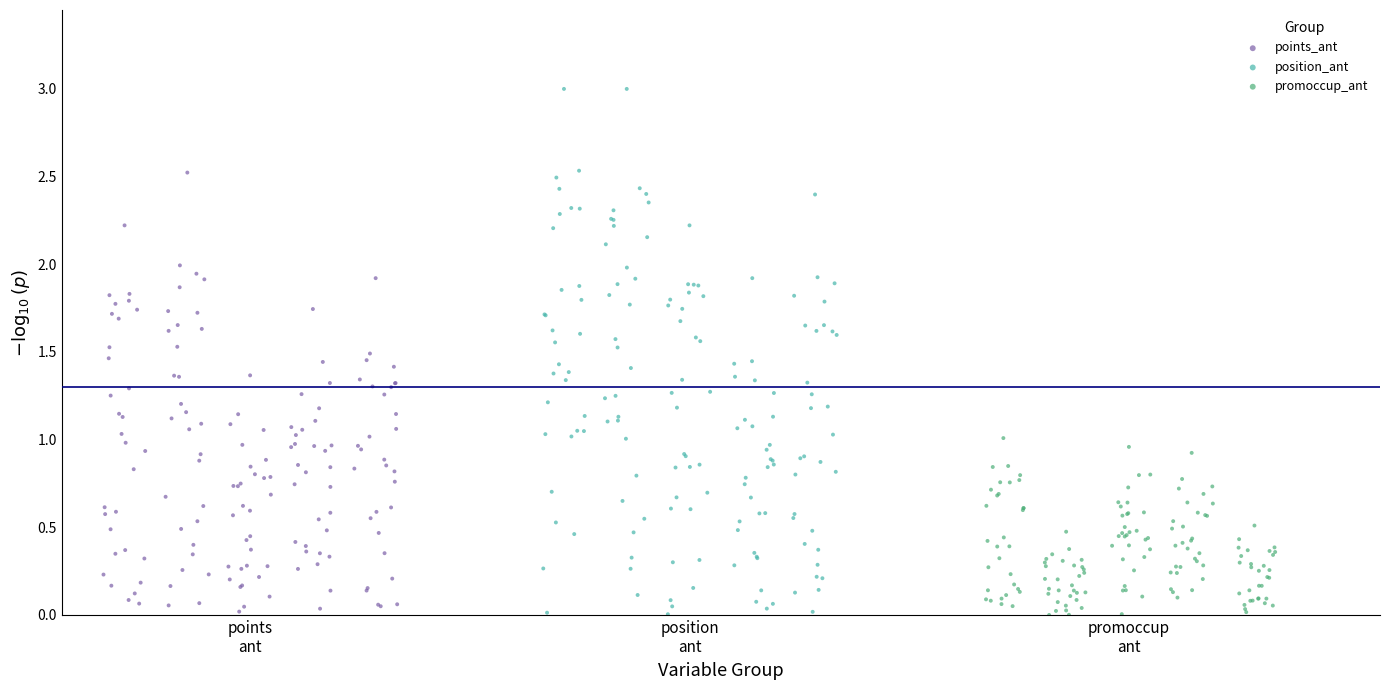

Which series reaches the maximum Y coordinate?

position_ant